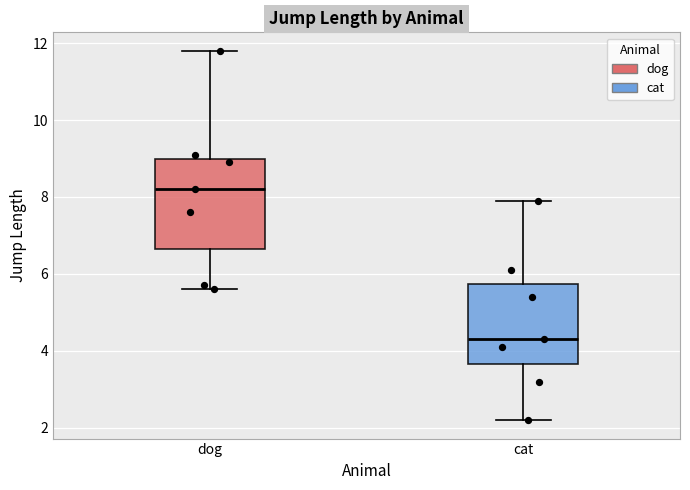

Reading left to right, transcribe this box plot: for each box, give where its median line is, the range the box spans, and where its two whiskers end, as read against the y-axis. The values are not printed on the chart, so give them approximately, as read against the axis.

dog: median 8.2, box 6.6 to 9.0, whiskers 5.6 to 11.8
cat: median 4.4, box 3.6 to 5.8, whiskers 2.2 to 8.0